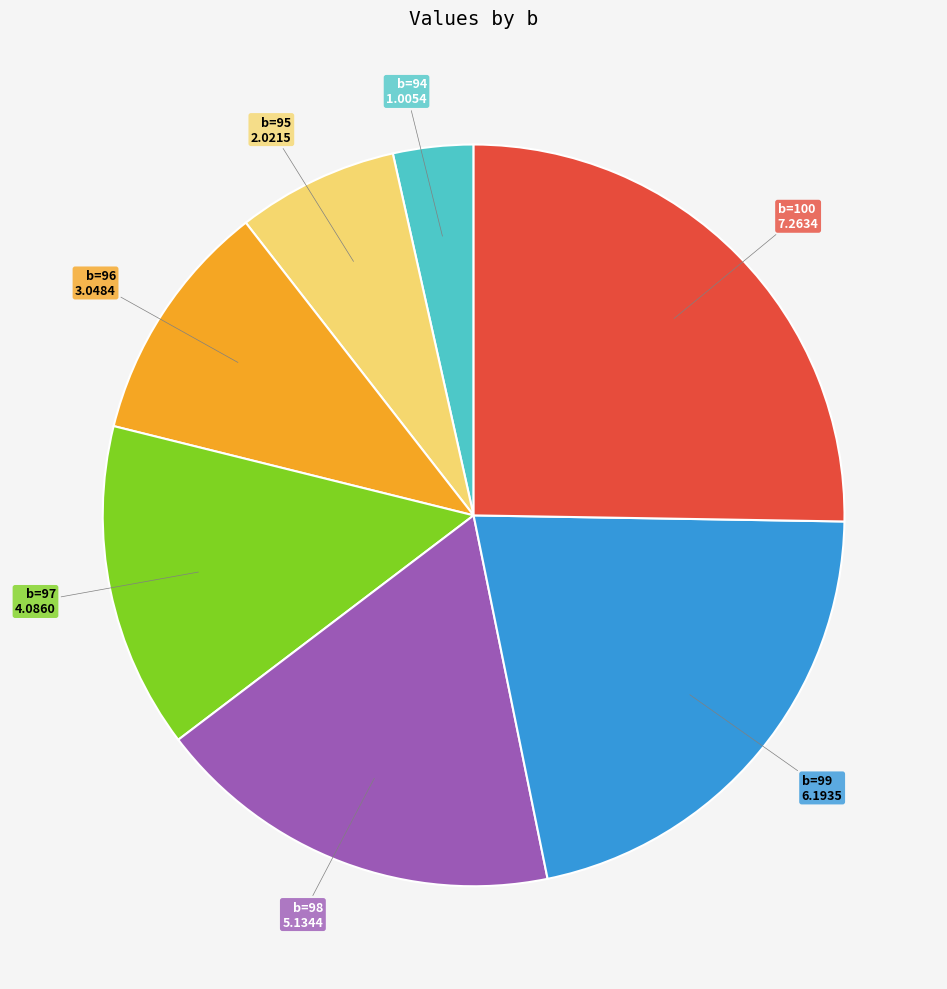

Is there a majority slice in this chart?

No